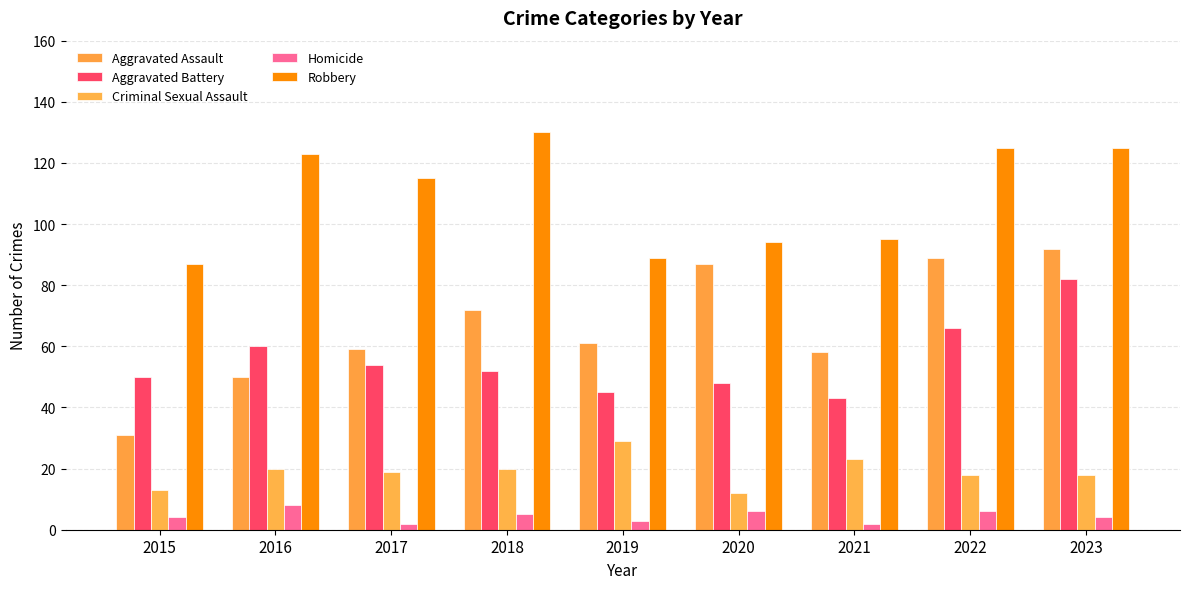

How many values in the Aggravated Assault series are below 61?

4